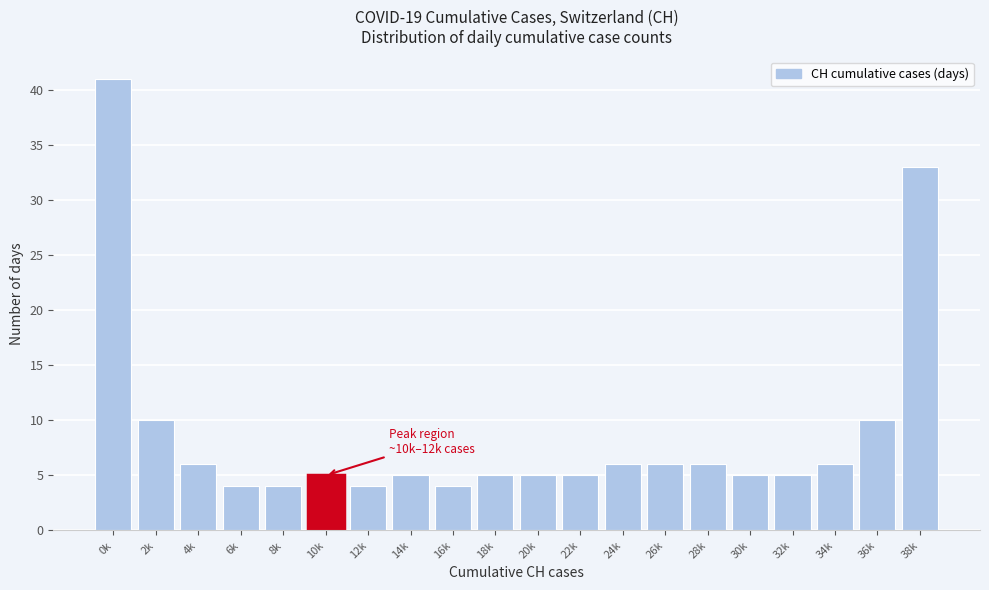

Reading left to right, transcribe all the data shown in this chart.

41	10	6	4	4	5	4	5	4	5	5	5	6	6	6	5	5	6	10	33